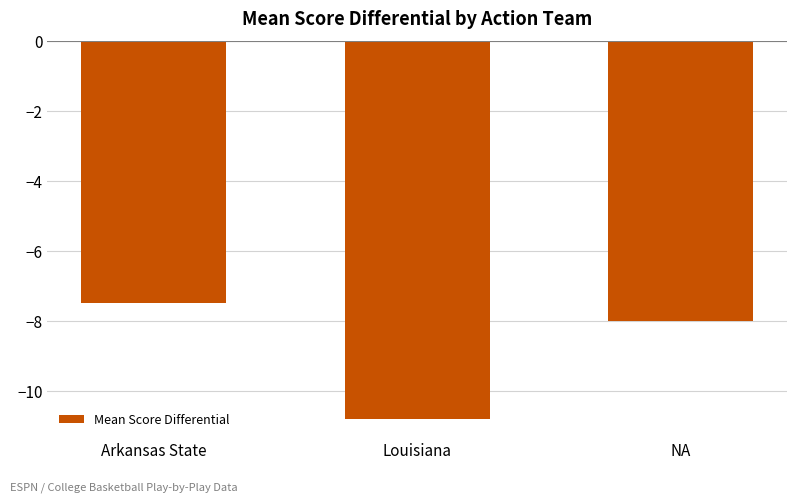

Are the bars horizontal?

No